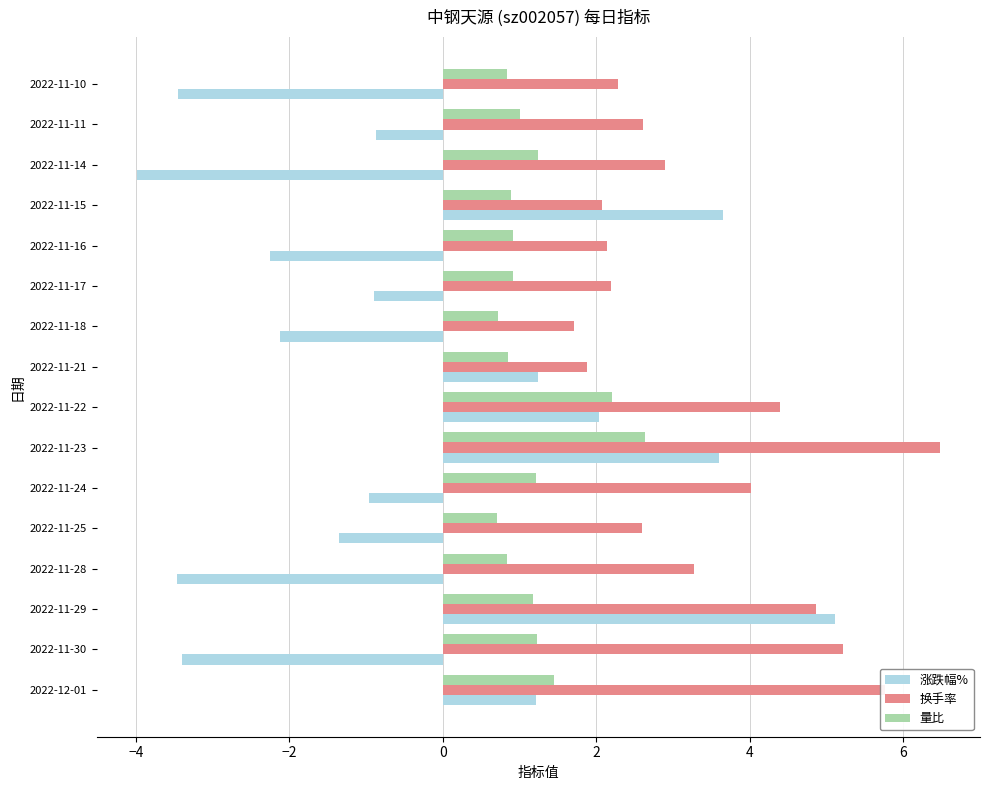

Which series has the largest total across all categories?

换手率